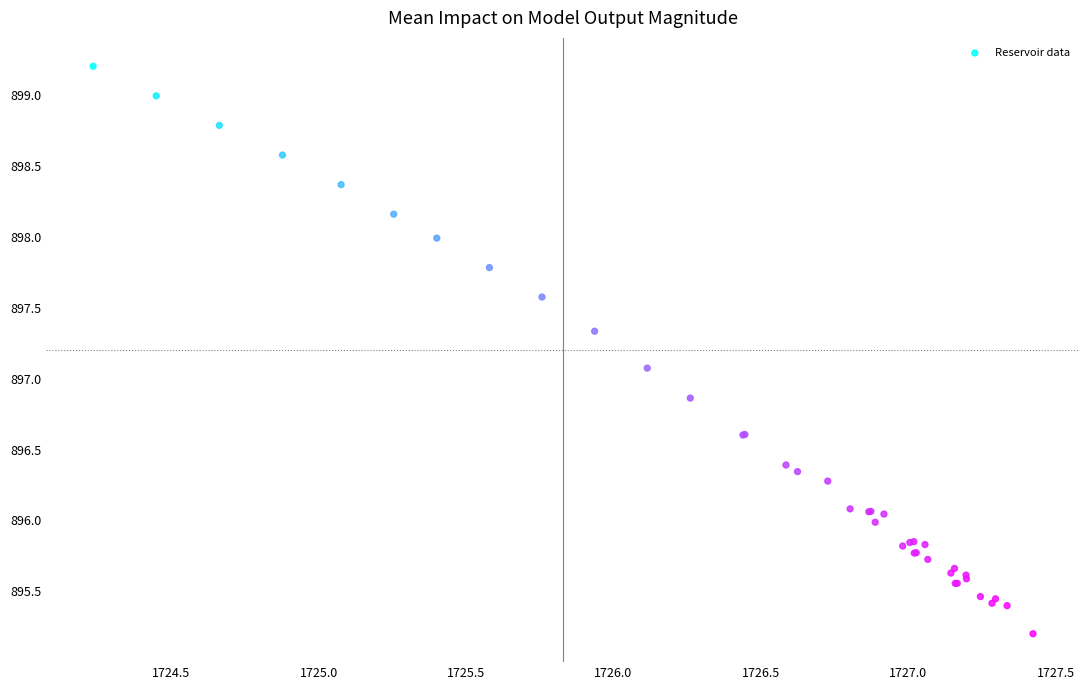

What Y value in the scatter plot is closest to 897?

897.1